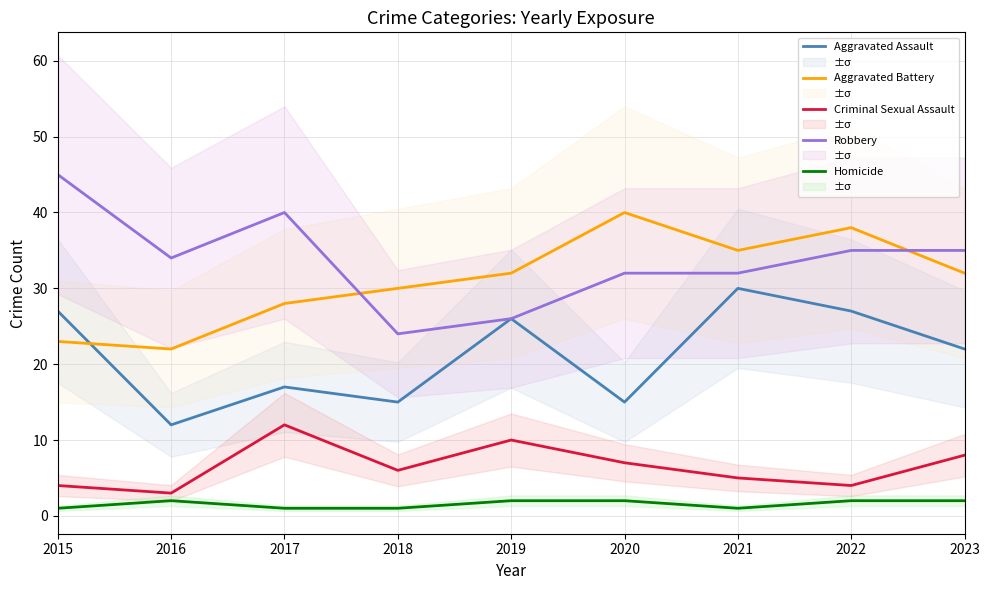

Which series has the largest range (max minus min)?

Robbery